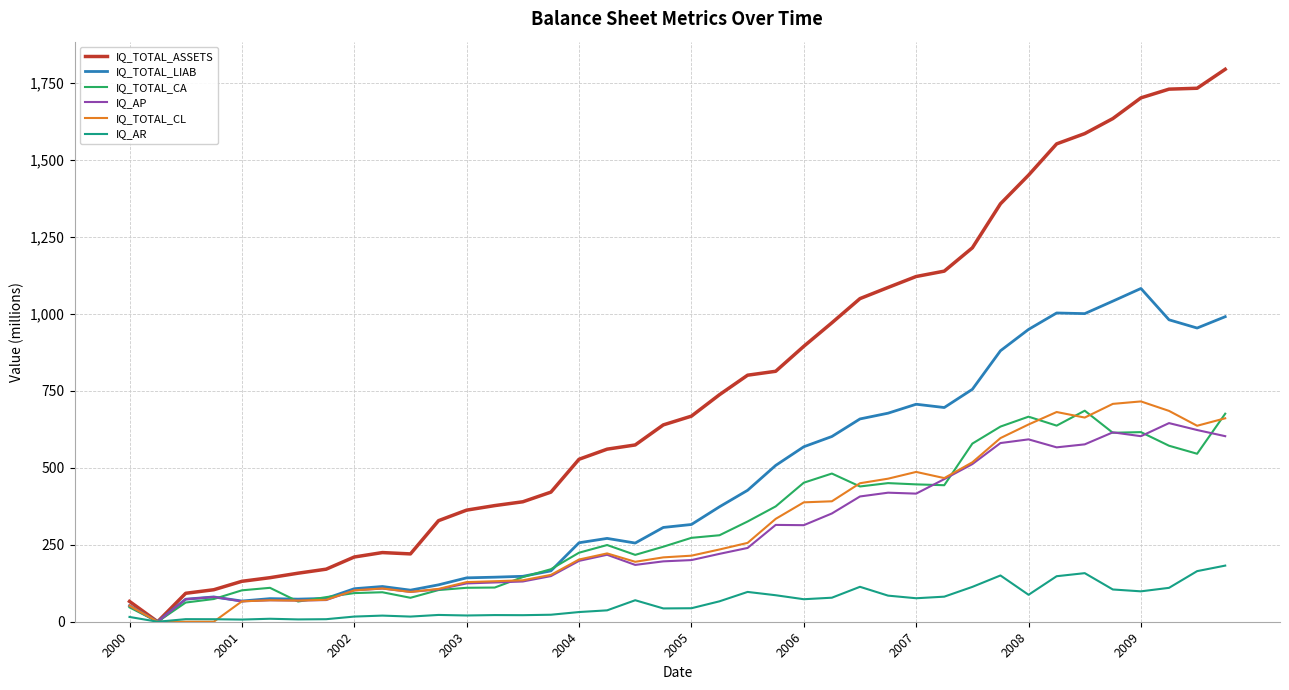

What is the highest value of the IQ_AP series?

645.4